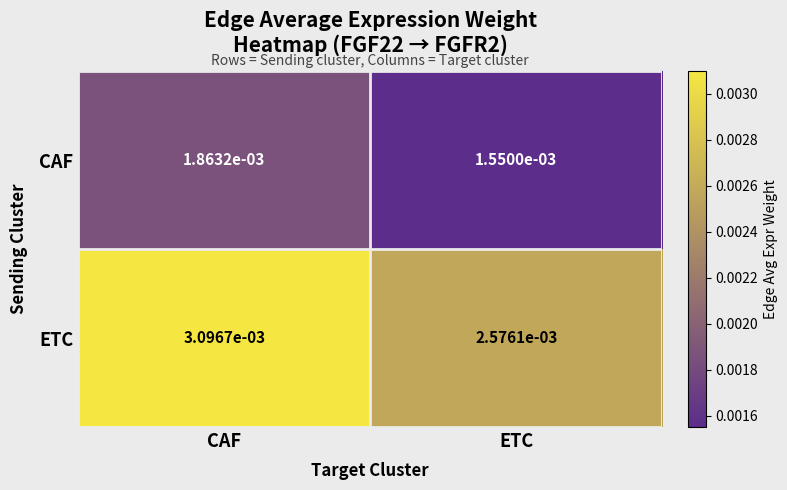

At which label is ETC closest to 0?

ETC